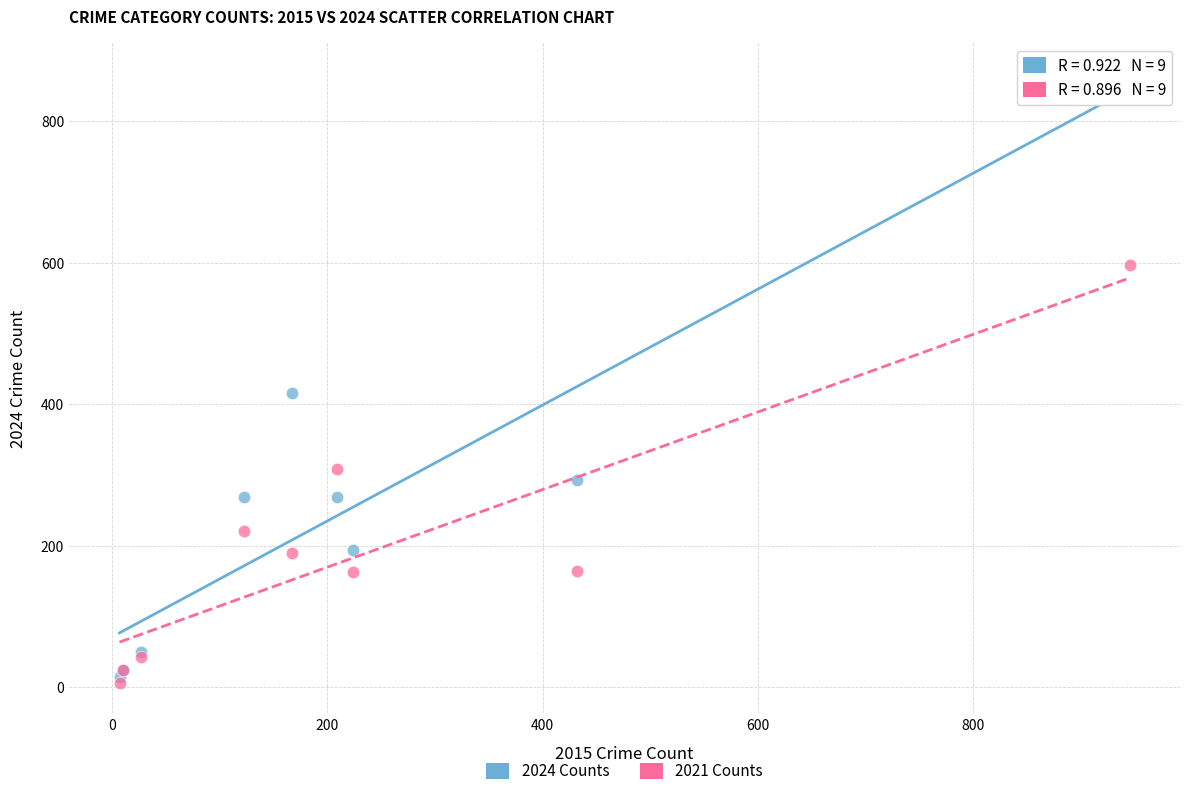

Which series contains the lowest Y value?

2021 Counts